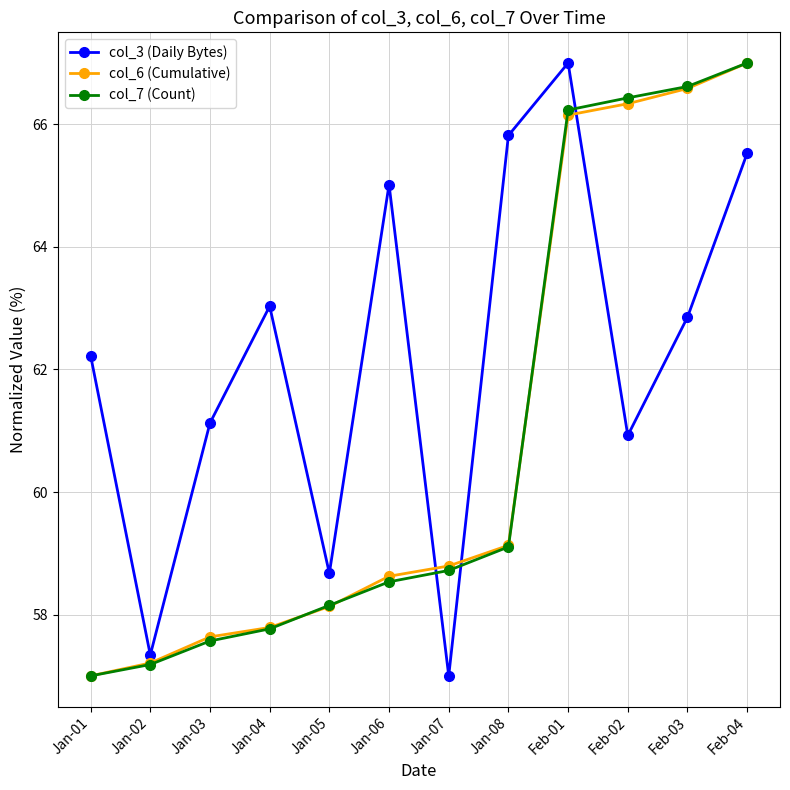

The col_6 (Cumulative) series shows 67.0 at Feb-04. True or false?

True